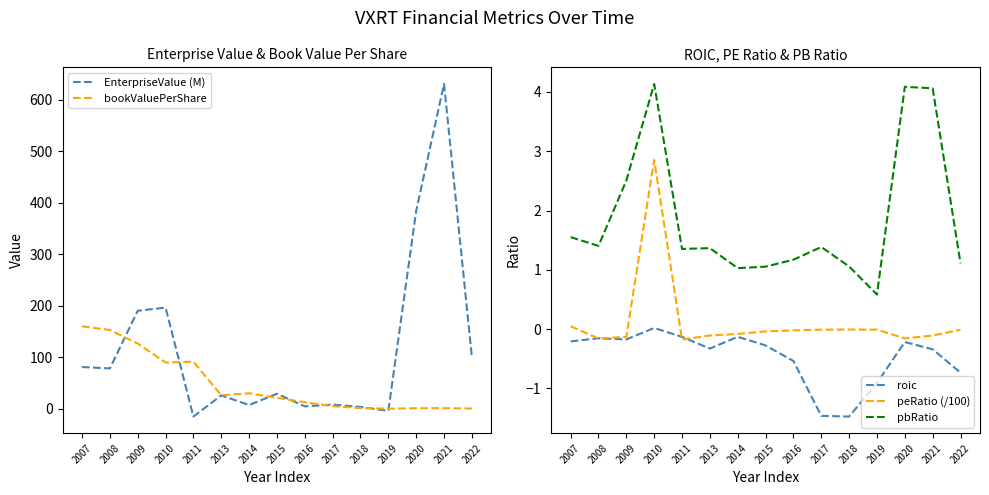

At how many categories does at least one series exceed 424?

1